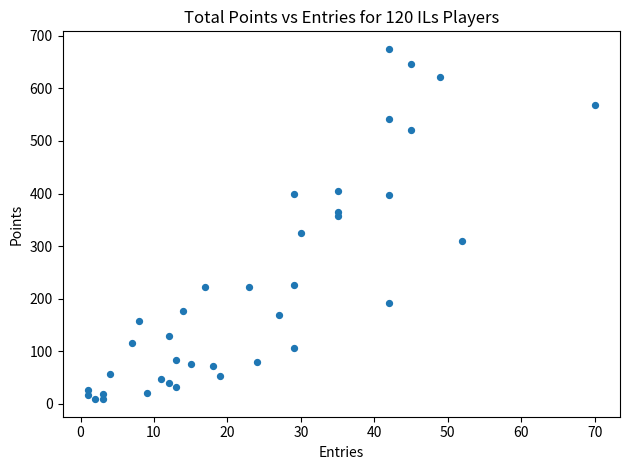

What is the range of Y values (max minus min)?

666